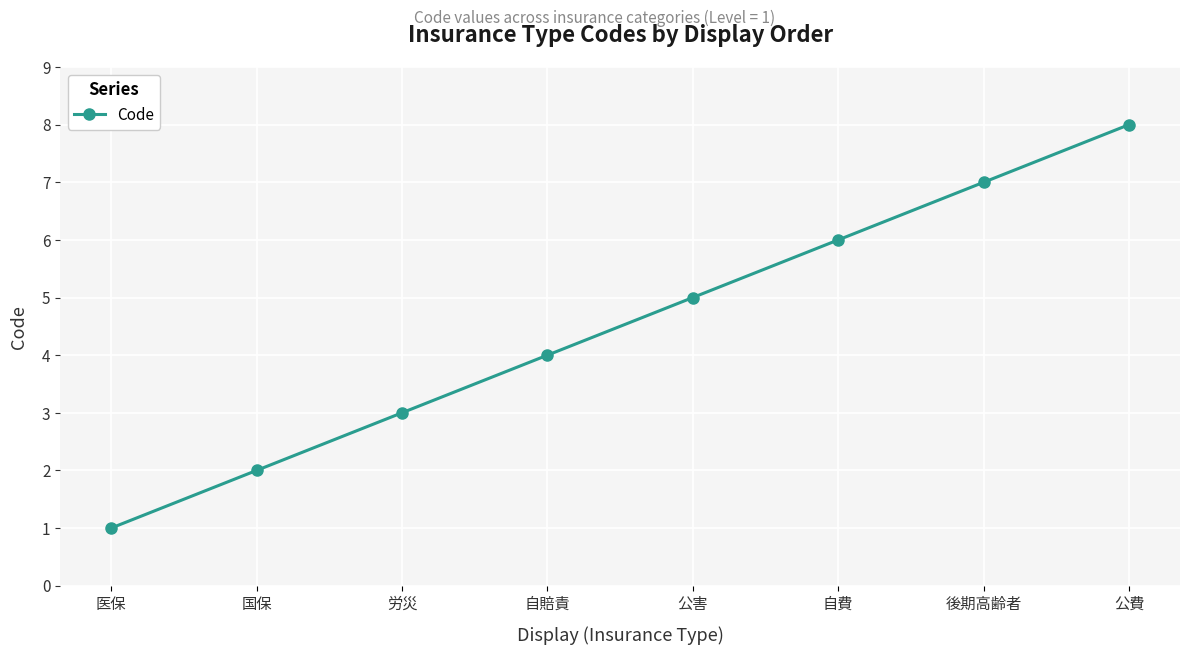

What is the label of the 2nd point from the left?

国保